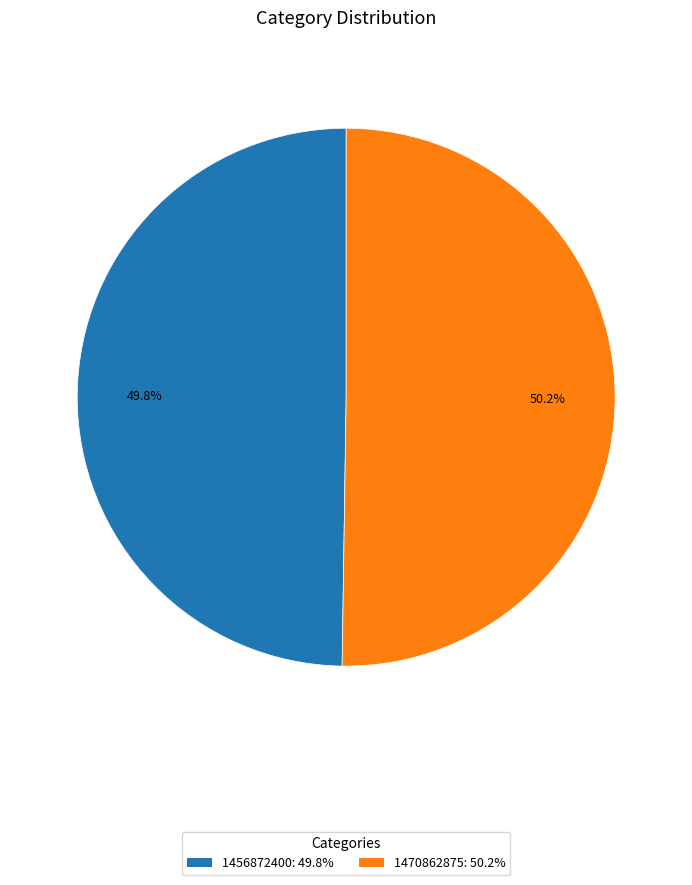

What percentage is the 1470862875 slice, to the nearest percent?

50%